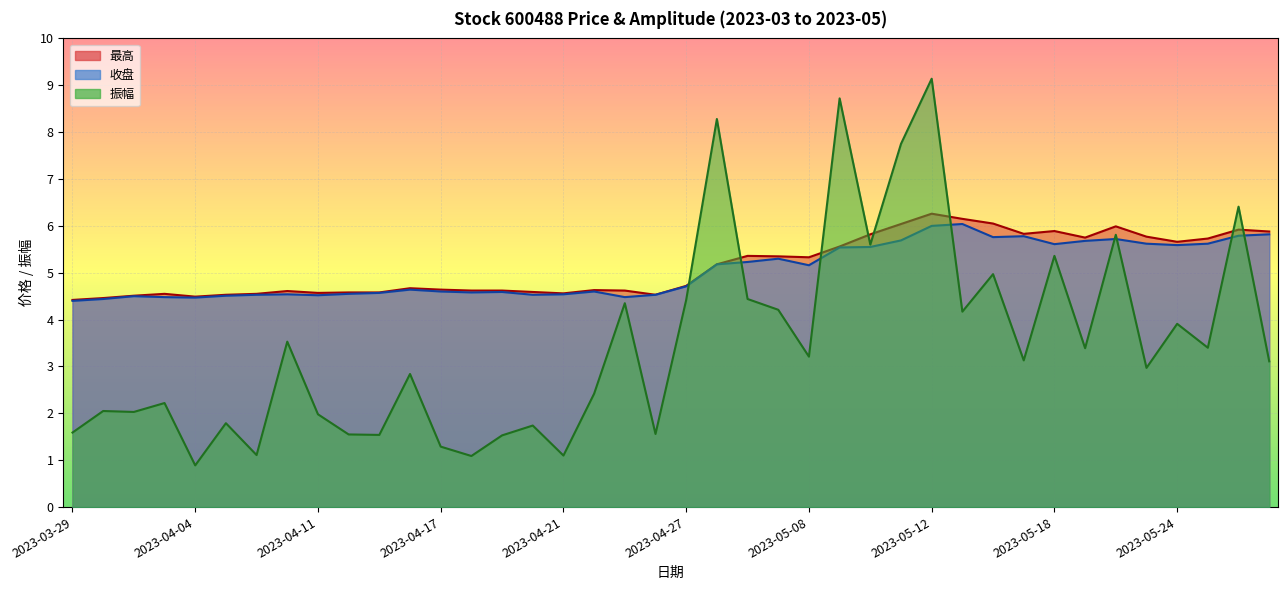

The value of 振幅 at 2023-04-19 is 1.5. True or false?

True